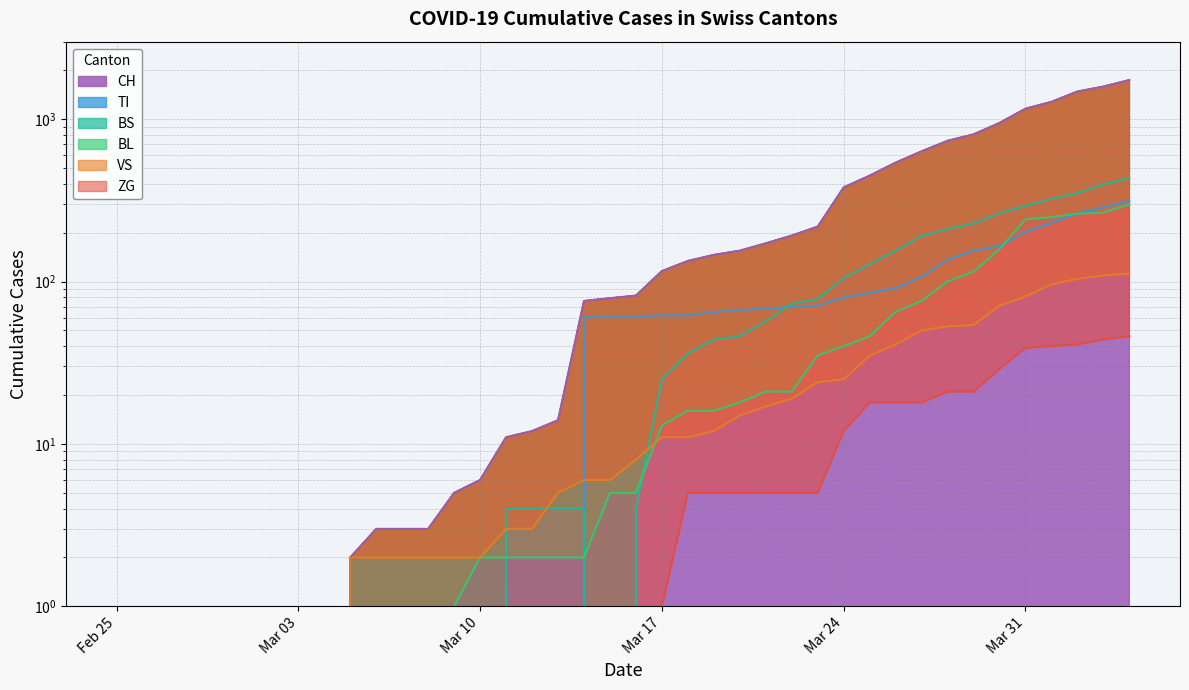

True or false: BS has a value of 292 at Mar 31.

True